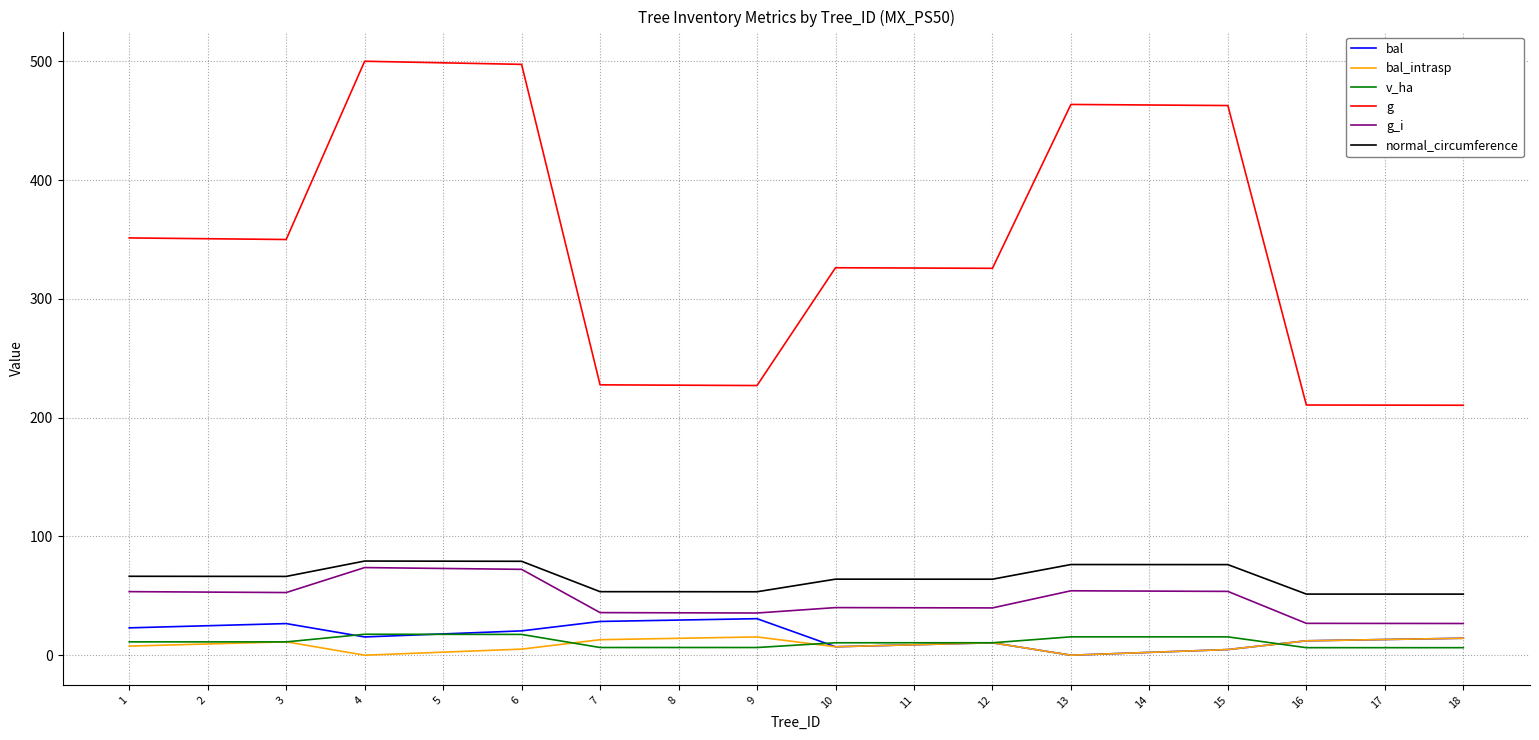

What are all the series names shown in the legend?

bal, bal_intrasp, v_ha, g, g_i, normal_circumference